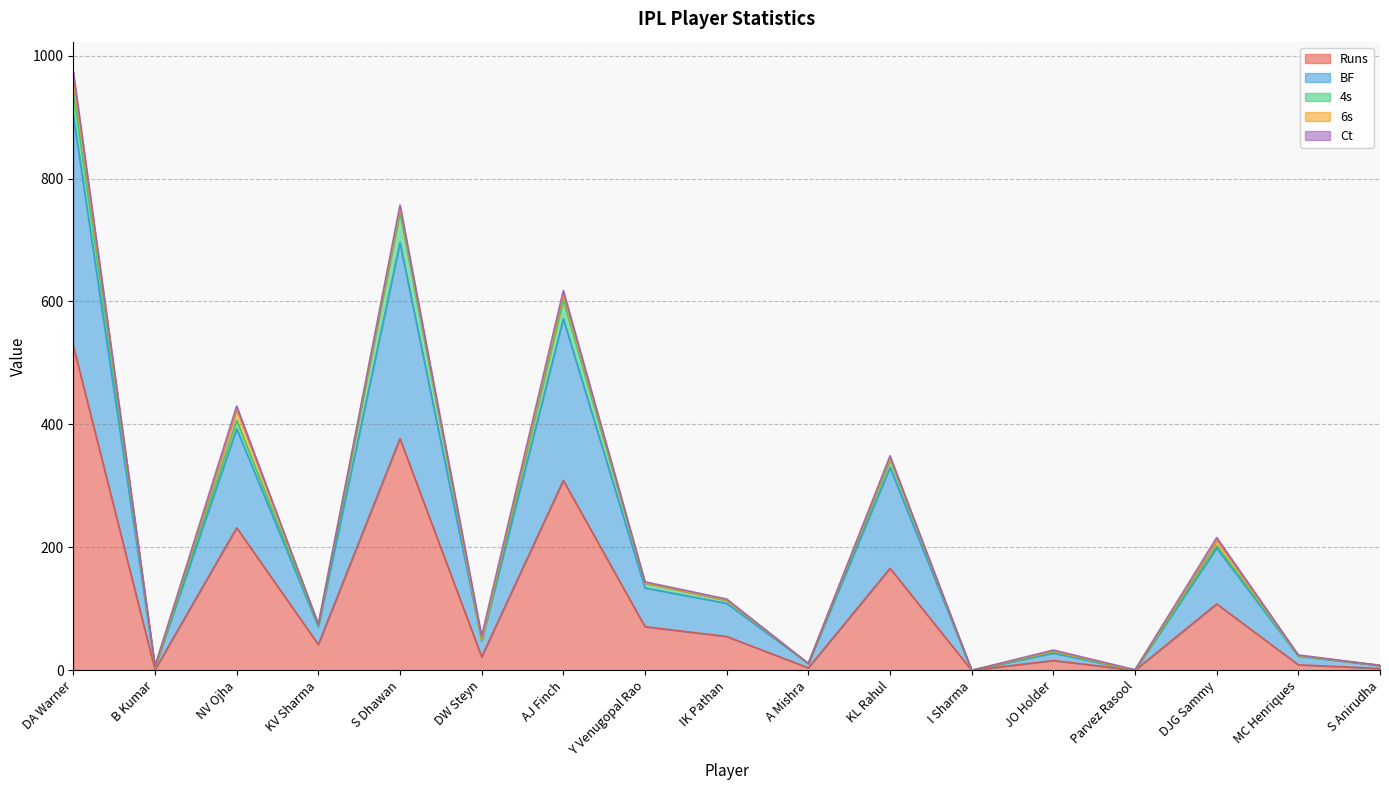

Reading right to left, transcribe all the data shown in this chart.

Runs: S Anirudha=3	MC Henriques=9	DJG Sammy=108	Parvez Rasool=0	JO Holder=16	I Sharma=0	KL Rahul=166	A Mishra=4	IK Pathan=55	Y Venugopal Rao=71	AJ Finch=309	DW Steyn=22	S Dhawan=377	KV Sharma=42	NV Ojha=232	B Kumar=1	DA Warner=528
BF: S Anirudha=5	MC Henriques=14	DJG Sammy=91	Parvez Rasool=0	JO Holder=12	I Sharma=0	KL Rahul=164	A Mishra=7	IK Pathan=54	Y Venugopal Rao=63	AJ Finch=263	DW Steyn=26	S Dhawan=319	KV Sharma=29	NV Ojha=161	B Kumar=4	DA Warner=375
4s: S Anirudha=0	MC Henriques=1	DJG Sammy=4	Parvez Rasool=0	JO Holder=2	I Sharma=0	KL Rahul=12	A Mishra=0	IK Pathan=5	Y Venugopal Rao=8	AJ Finch=31	DW Steyn=1	S Dhawan=49	KV Sharma=1	NV Ojha=14	B Kumar=0	DA Warner=39
6s: S Anirudha=0	MC Henriques=0	DJG Sammy=8	Parvez Rasool=0	JO Holder=1	I Sharma=0	KL Rahul=3	A Mishra=0	IK Pathan=0	Y Venugopal Rao=0	AJ Finch=9	DW Steyn=0	S Dhawan=7	KV Sharma=3	NV Ojha=17	B Kumar=0	DA Warner=24
Ct: S Anirudha=0	MC Henriques=1	DJG Sammy=5	Parvez Rasool=1	JO Holder=2	I Sharma=0	KL Rahul=4	A Mishra=0	IK Pathan=2	Y Venugopal Rao=2	AJ Finch=6	DW Steyn=7	S Dhawan=5	KV Sharma=0	NV Ojha=6	B Kumar=2	DA Warner=8